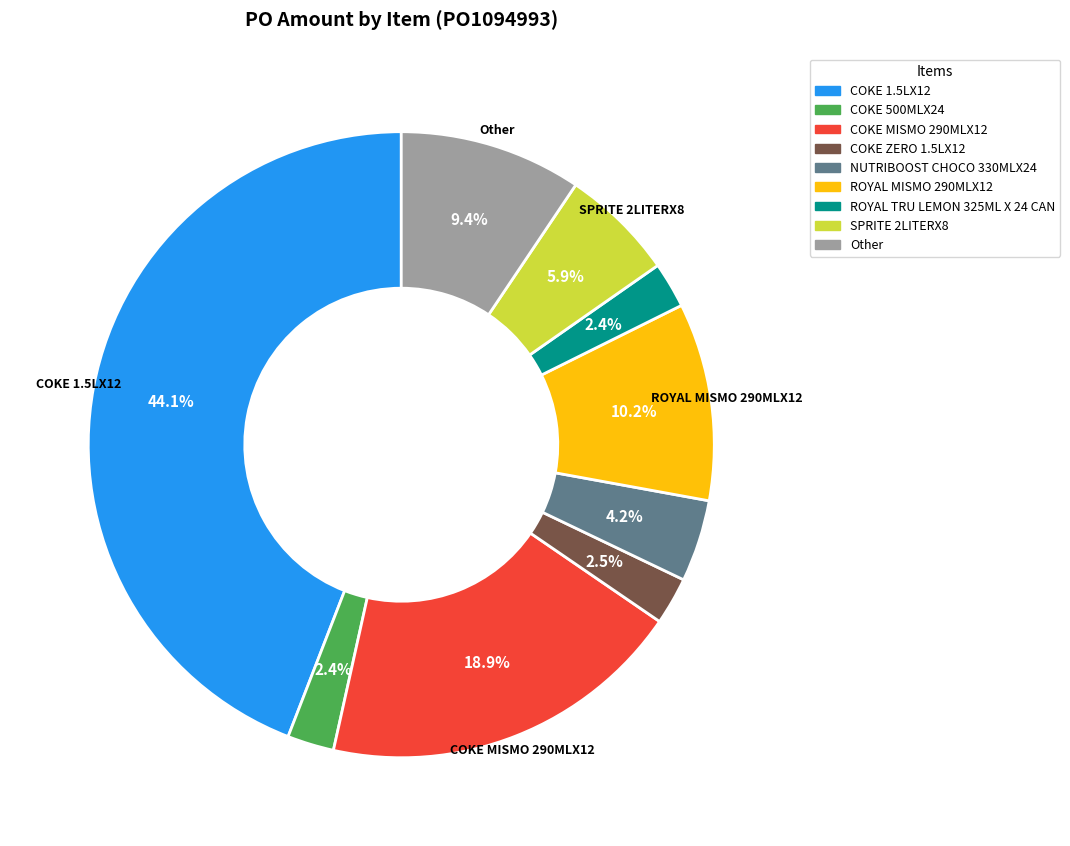

Is there a majority slice in this chart?

No